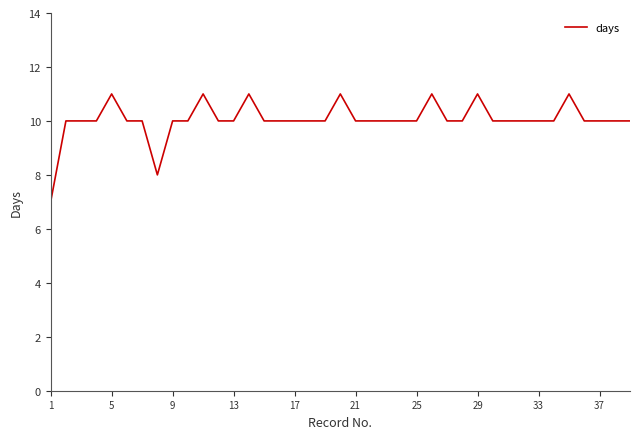

What is the minimum value shown in the chart?

7